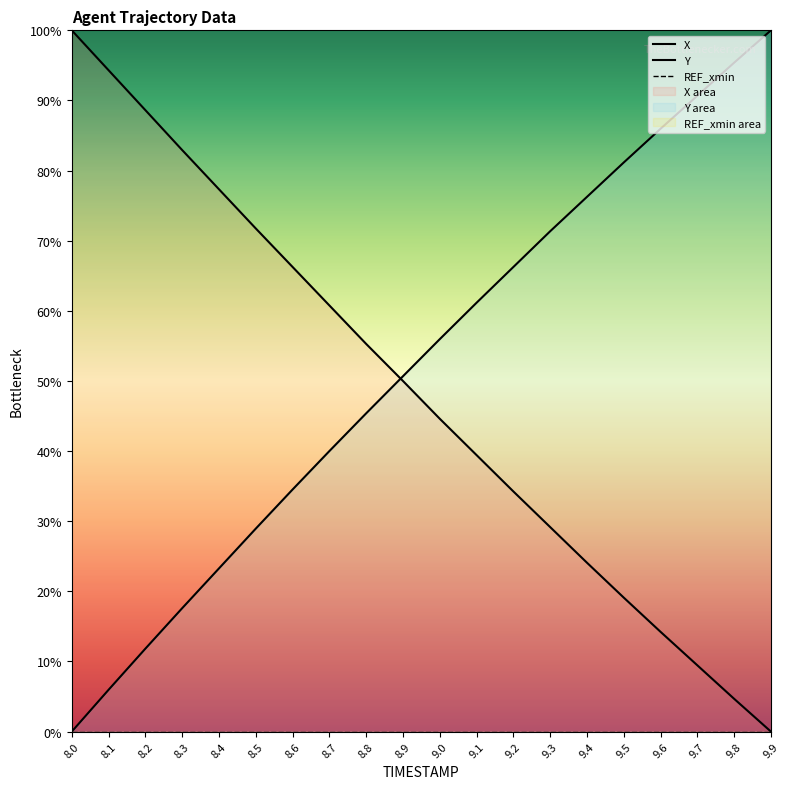

What is the sum of all X values?

966.3